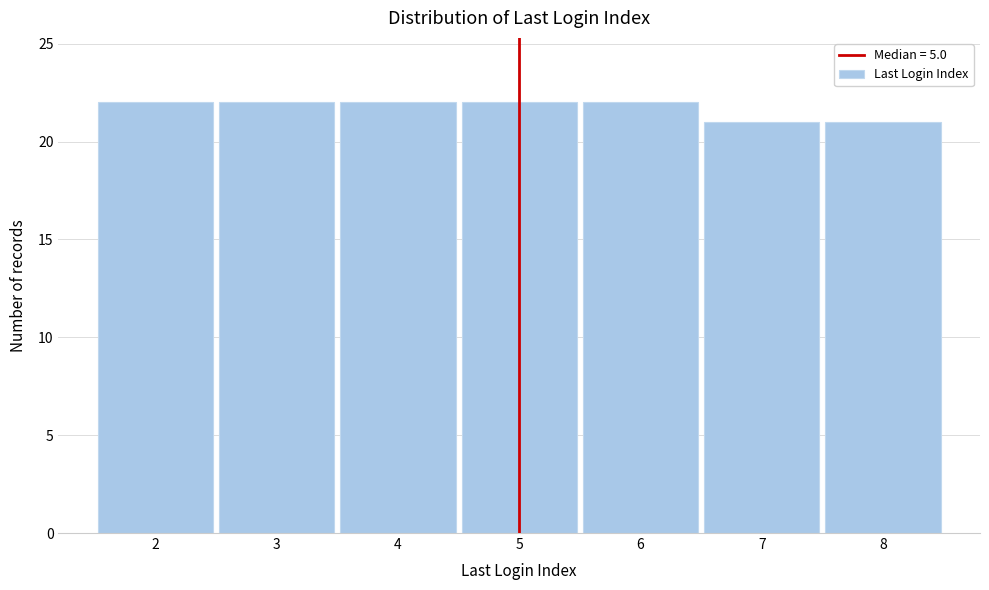

Reading left to right, list every bar in this chart as the range it spans on the x-axis followed by its height. The values are not printed on the chart, so give them approximately, as read against the axis.

1.5 to 2.5: 22
2.5 to 3.5: 22
3.5 to 4.5: 22
4.5 to 5.5: 22
5.5 to 6.5: 22
6.5 to 7.5: 21
7.5 to 8.5: 21